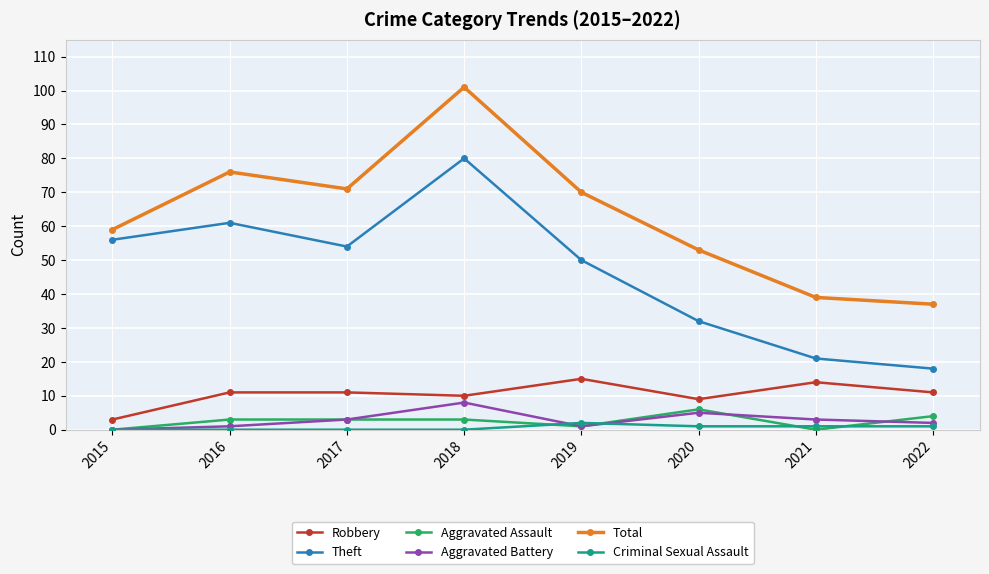

Is it true that Total equals 101 at 2019?

False